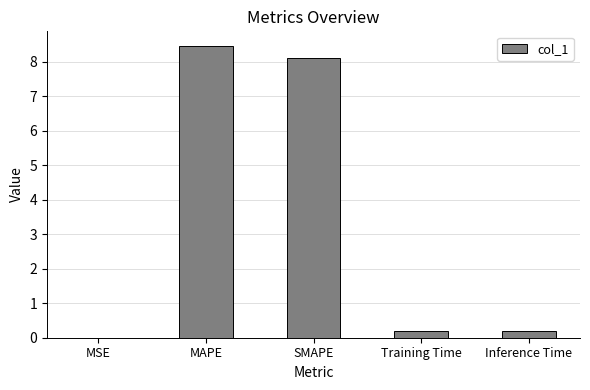

Read the value at Inference Time.

0.2